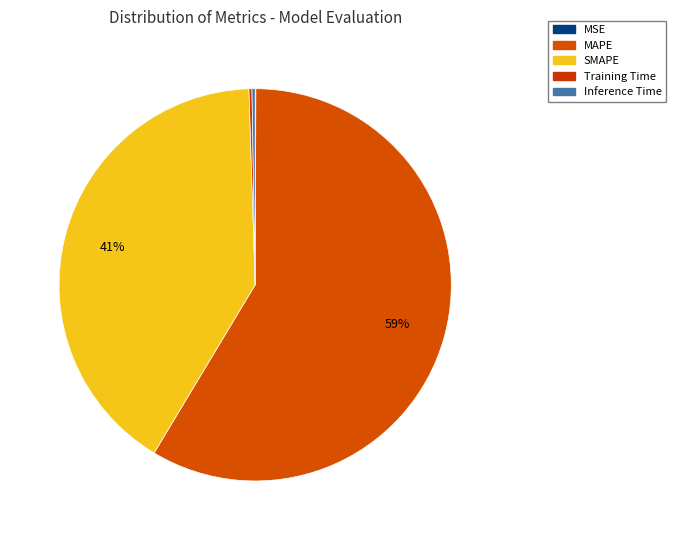

Rank the categories by value from lowest to highest.

MSE, Training Time, Inference Time, SMAPE, MAPE